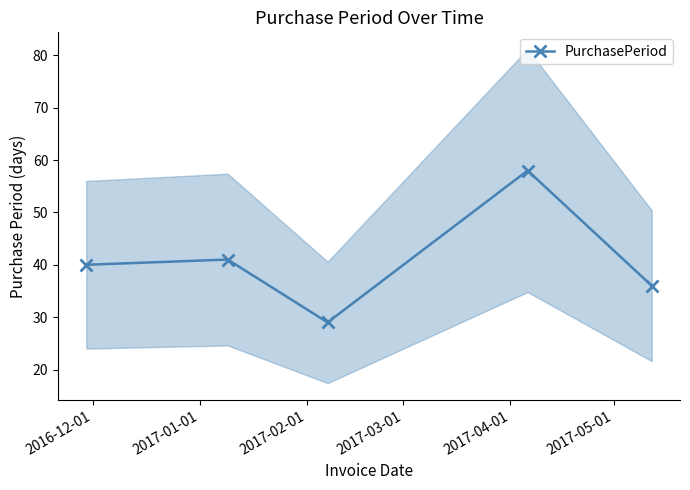

What is the value of the PurchasePeriod point at the 5th from the left?

36